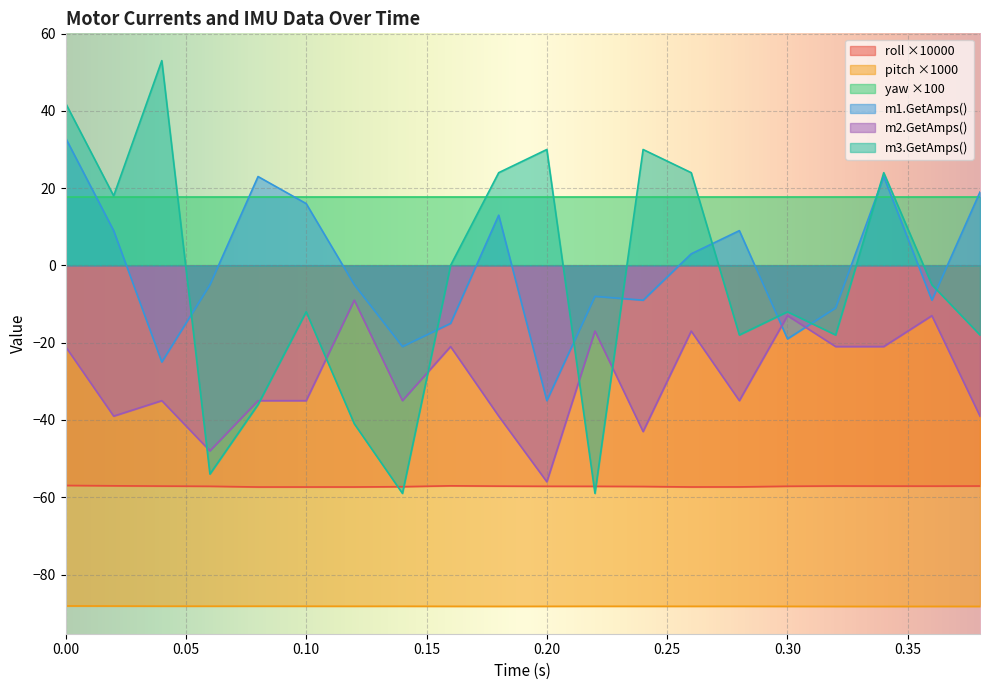

Which has a higher value, 0.34 or 0.14?

0.34